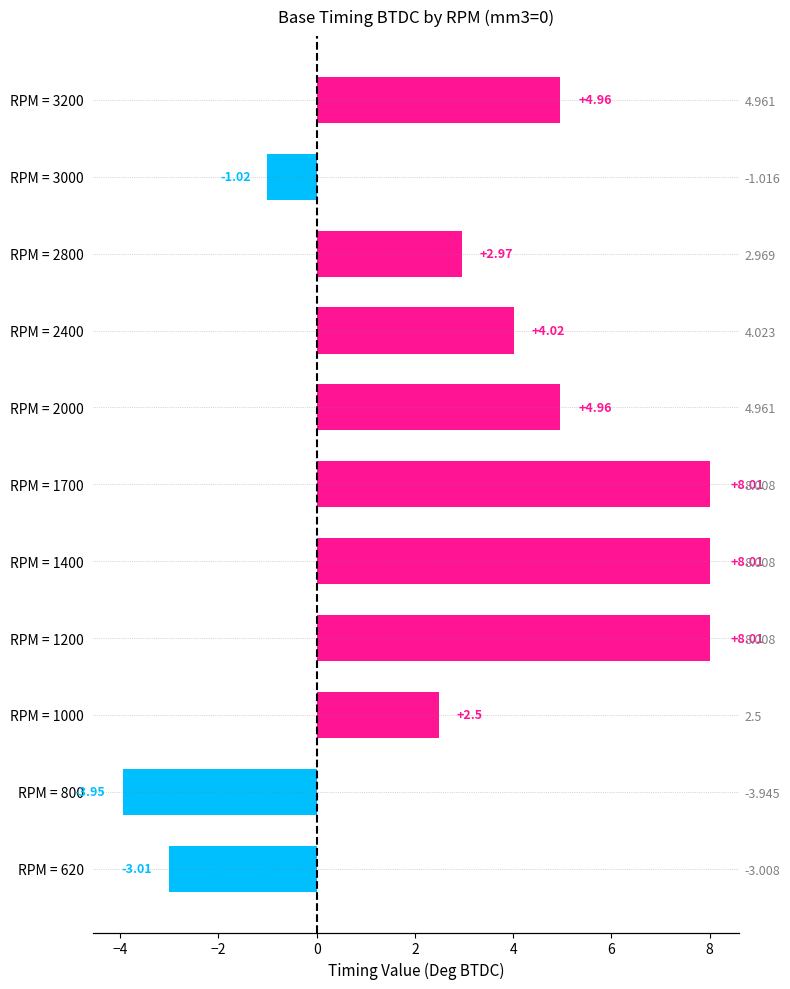

How many positive values are there?

8